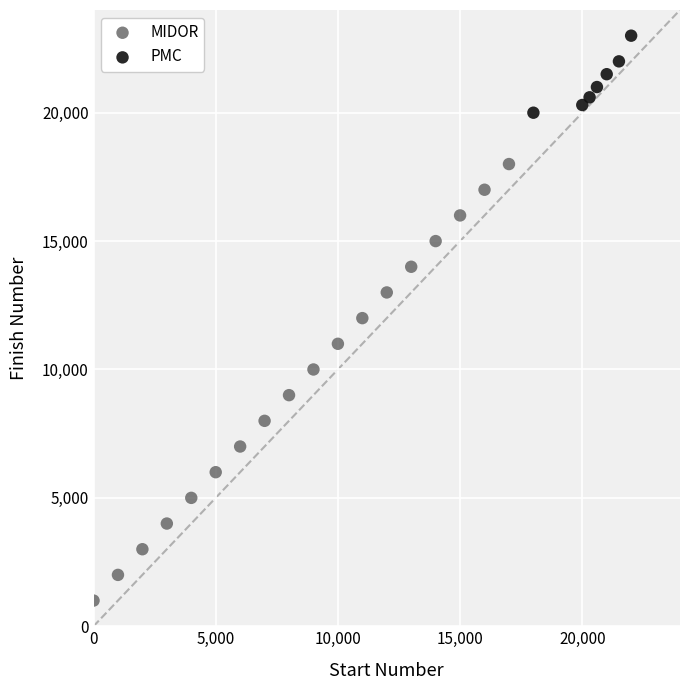

Which series has the largest Y range (max minus min)?

MIDOR